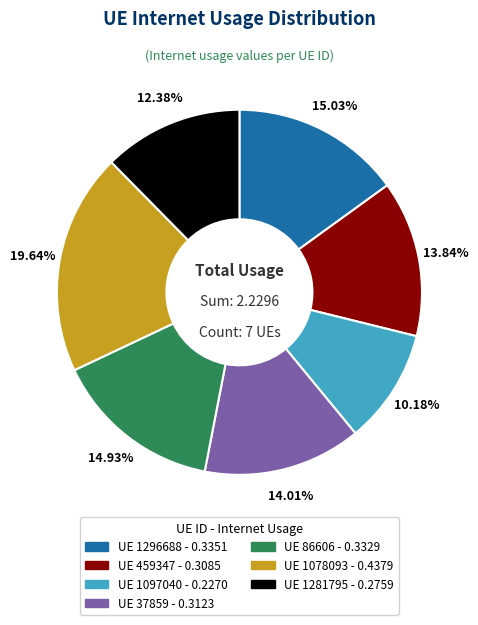

To the nearest percent, what is the difference between the largest and smallest slice percentages?

9%